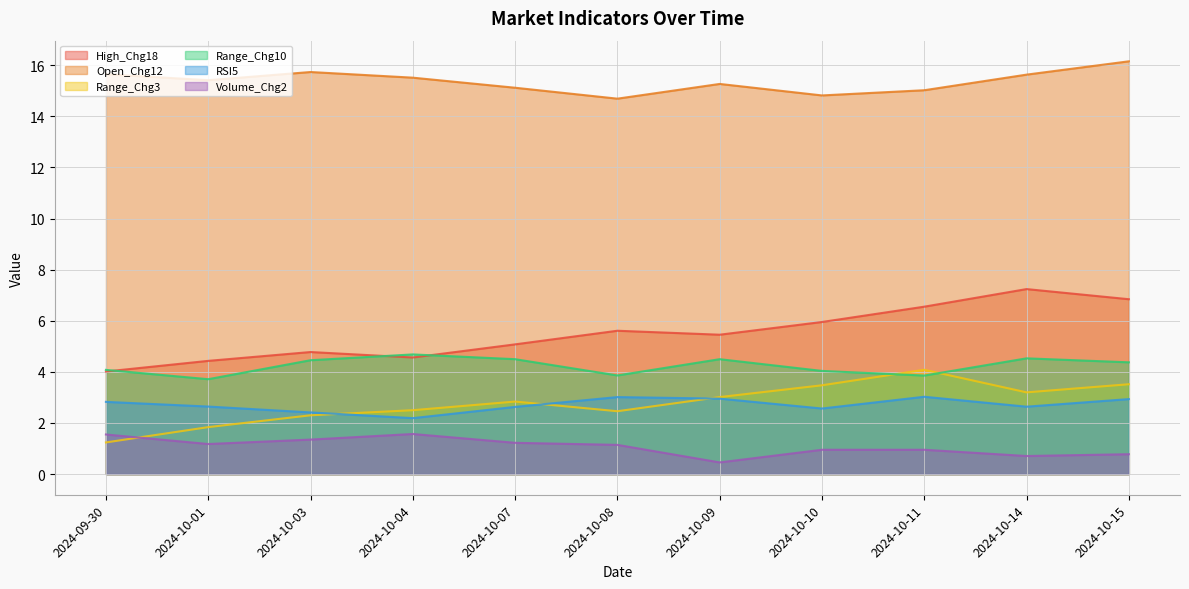

List the series in order of their peak value, highest first.

Open_Chg12, High_Chg18, Range_Chg10, Range_Chg3, RSI5, Volume_Chg2